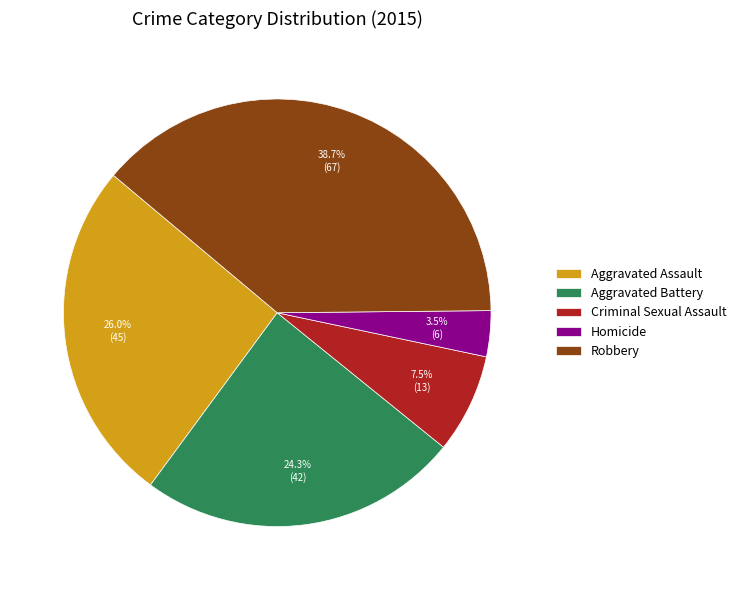

What portion of the pie excludes Aggravated Battery?

75.7%